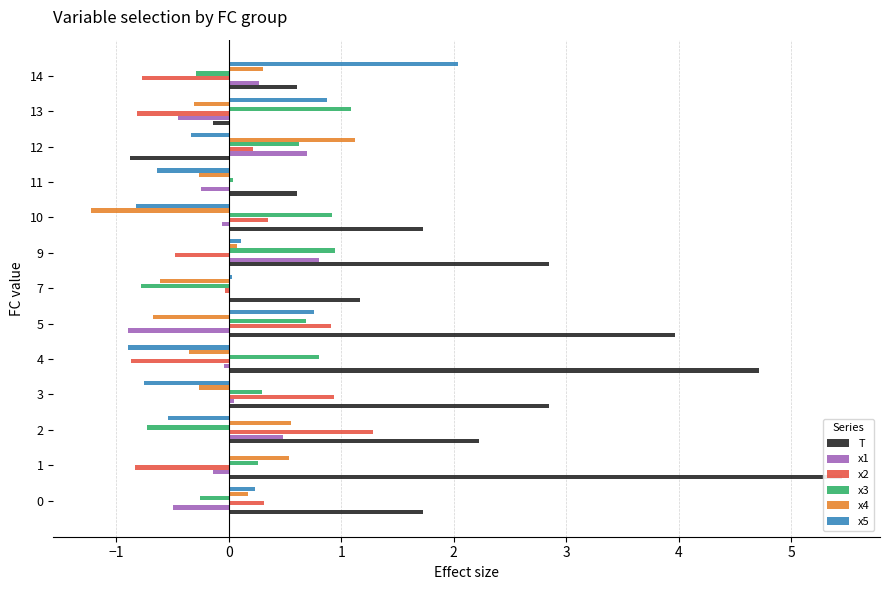

Is it true that x4 equals 0.1 at 14?

False